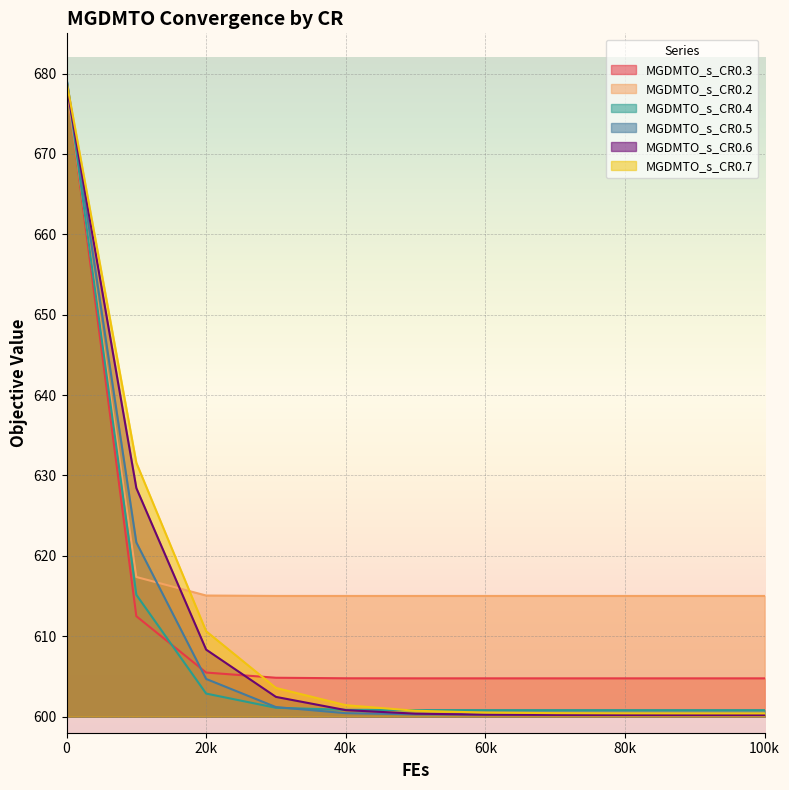

The value of MGDMTO_s_CR0.3 at 100k is 1071.8. True or false?

False